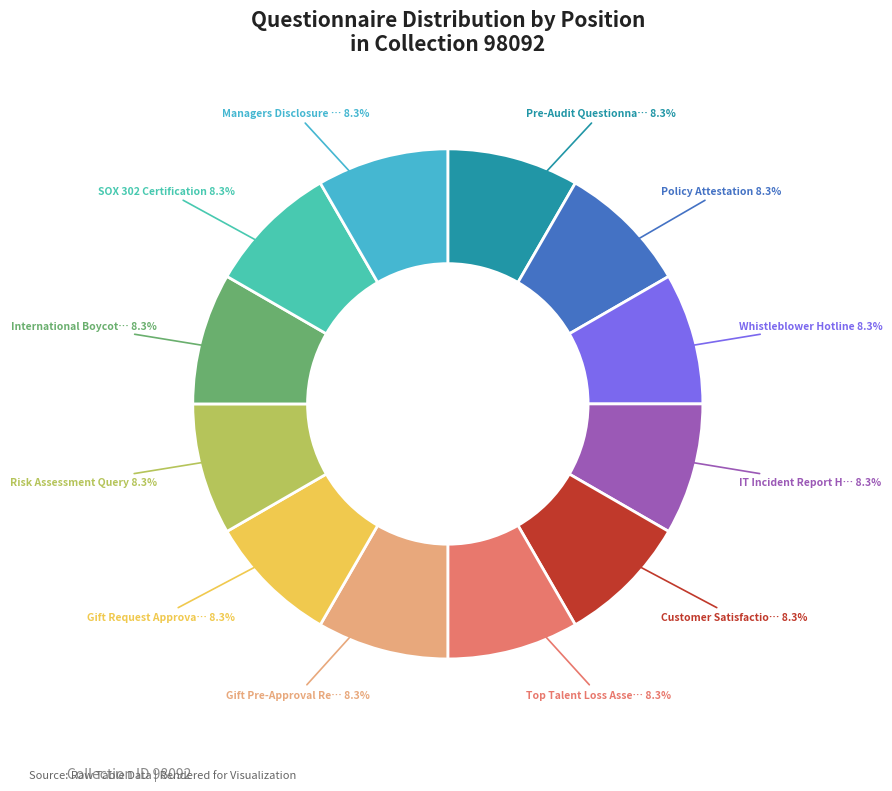

What is the smallest slice in the pie chart?

IT Incident Report Hotline